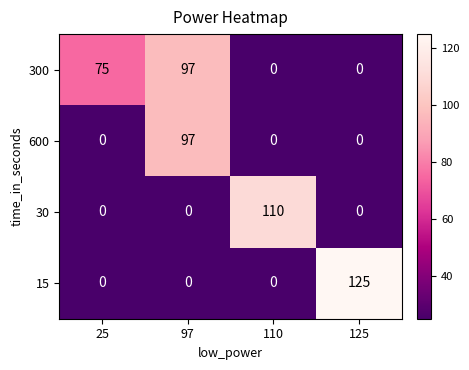

Which series changed the most between 110 and 125?

15